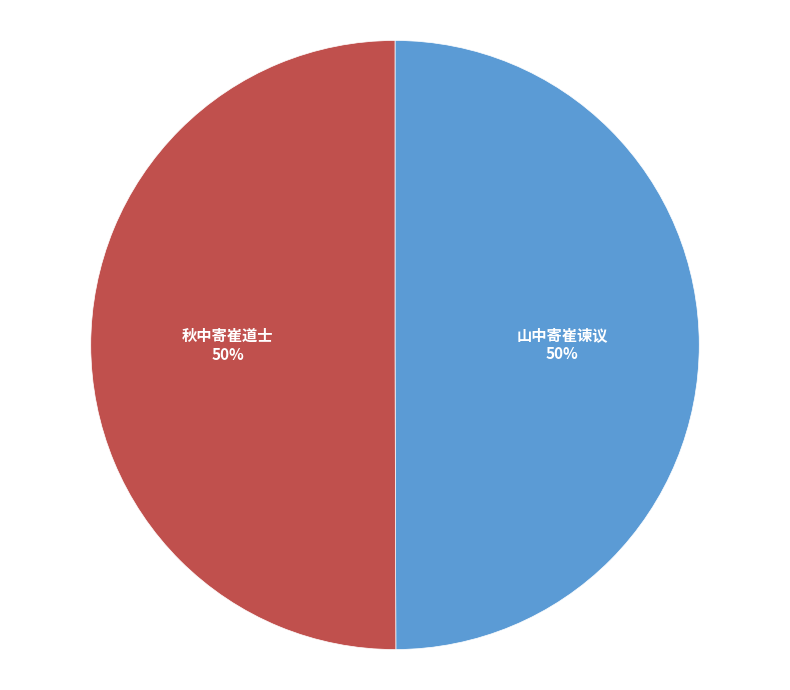

Is the sum of 山中寄崔谏议 and 秋中寄崔道士 greater than half?

Yes